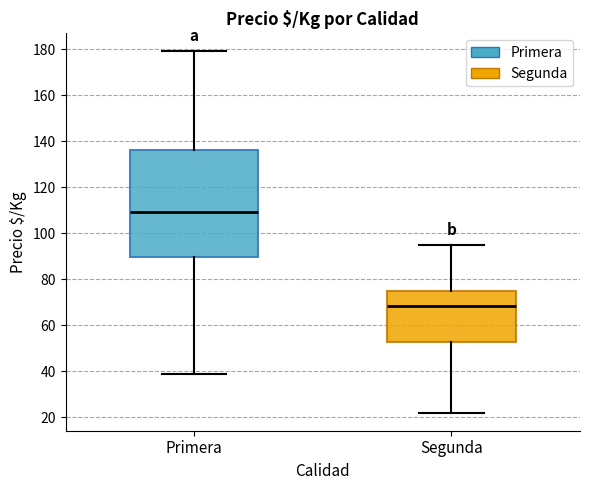

Which box has the highest median line?

Primera